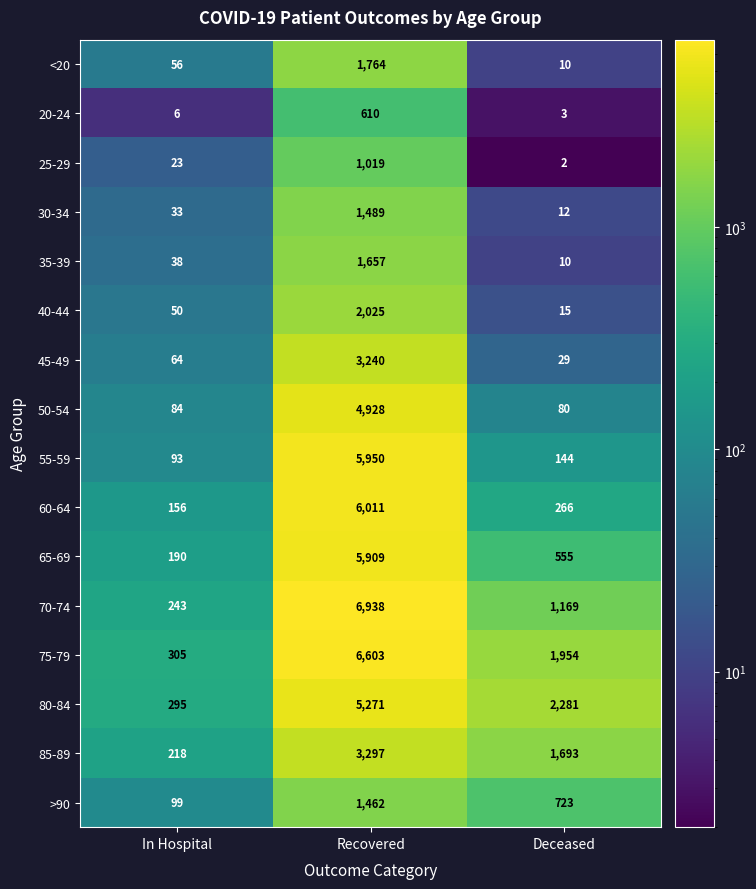

The value of 20-24 at Recovered is 397. True or false?

False